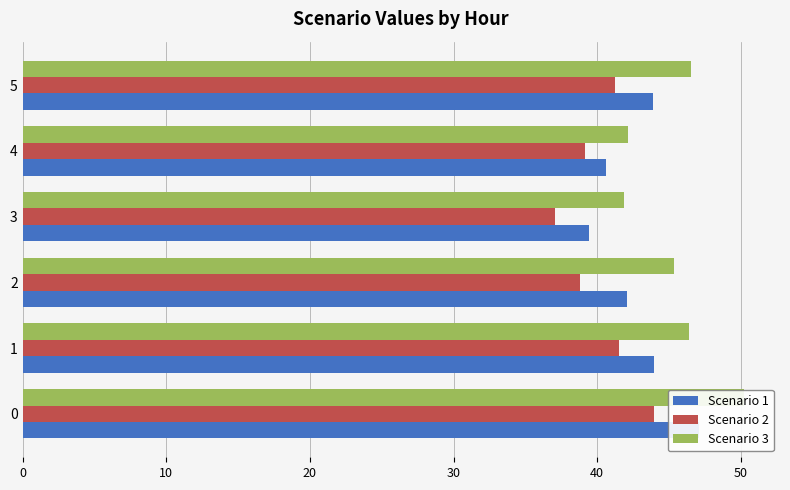

What is the minimum value for Scenario 3?

41.8